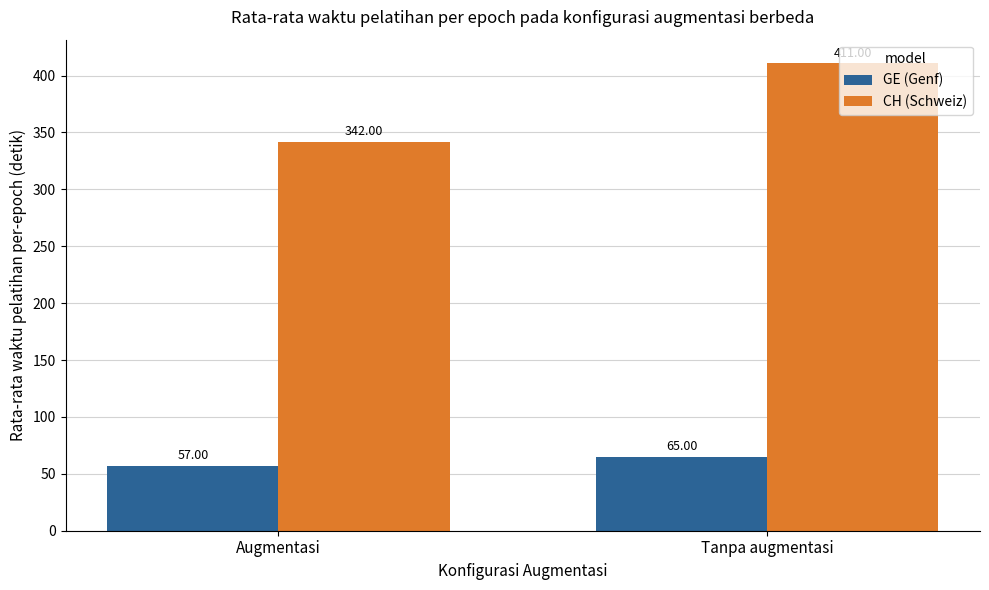

True or false: GE (Genf) has a value of 45 at Tanpa augmentasi.

False